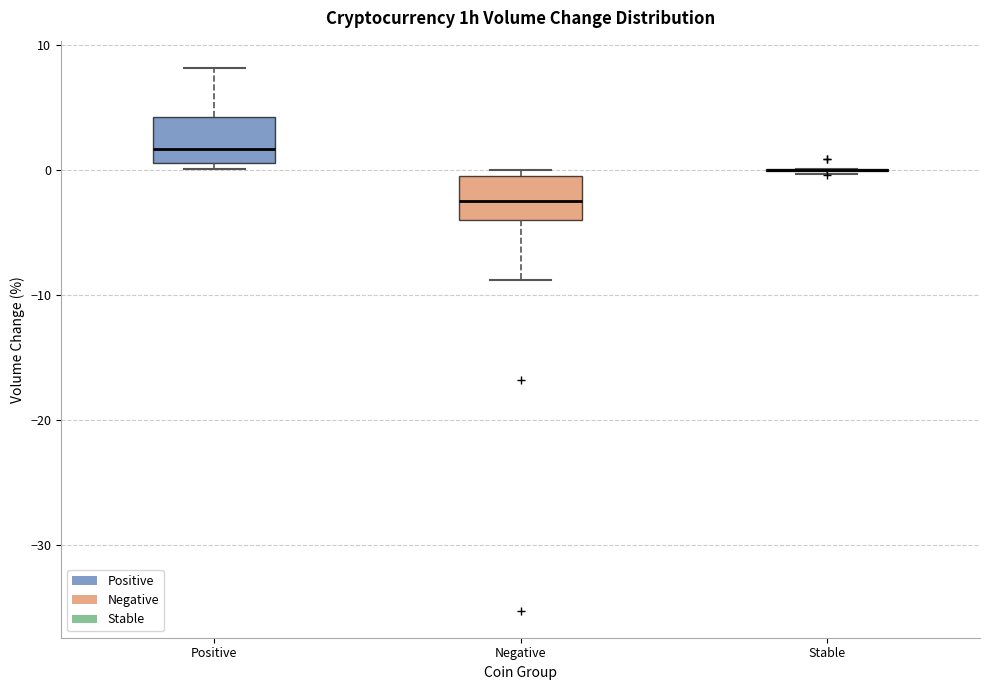

Reading left to right, read every box against the y-axis: the position of its median line, the range the box covers, and the ends of its whiskers. The values are not printed on the chart, so give them approximately, as read against the axis.

Positive: median 2, box 1 to 4, whiskers 0 to 8
Negative: median -3, box -4 to 0, whiskers -9 to 0 (just above the box's upper edge)
Stable: box collapsed to a line at 0, whiskers 0 to 0